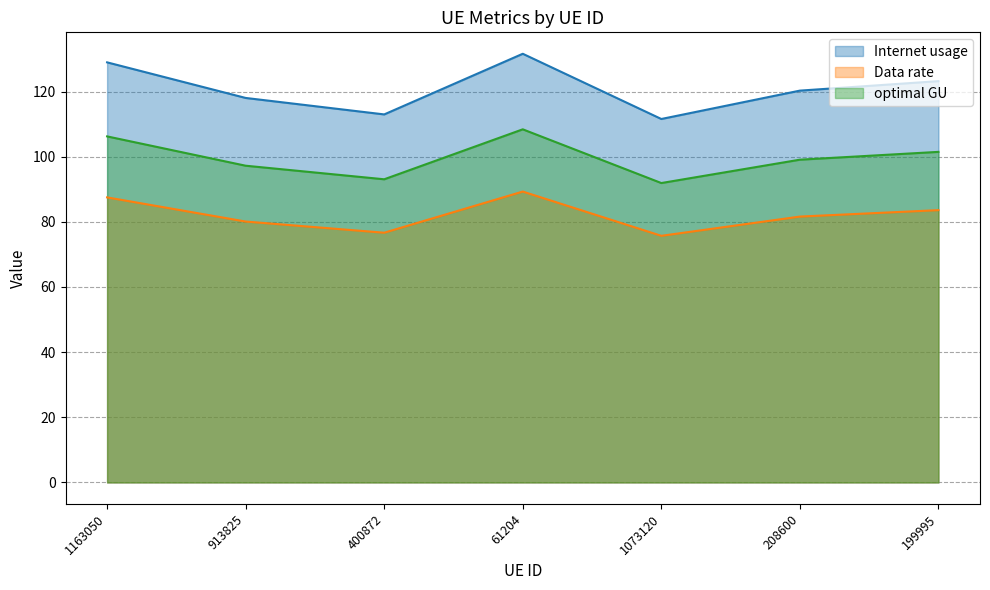

At which label is Data rate closest to 121?

208600